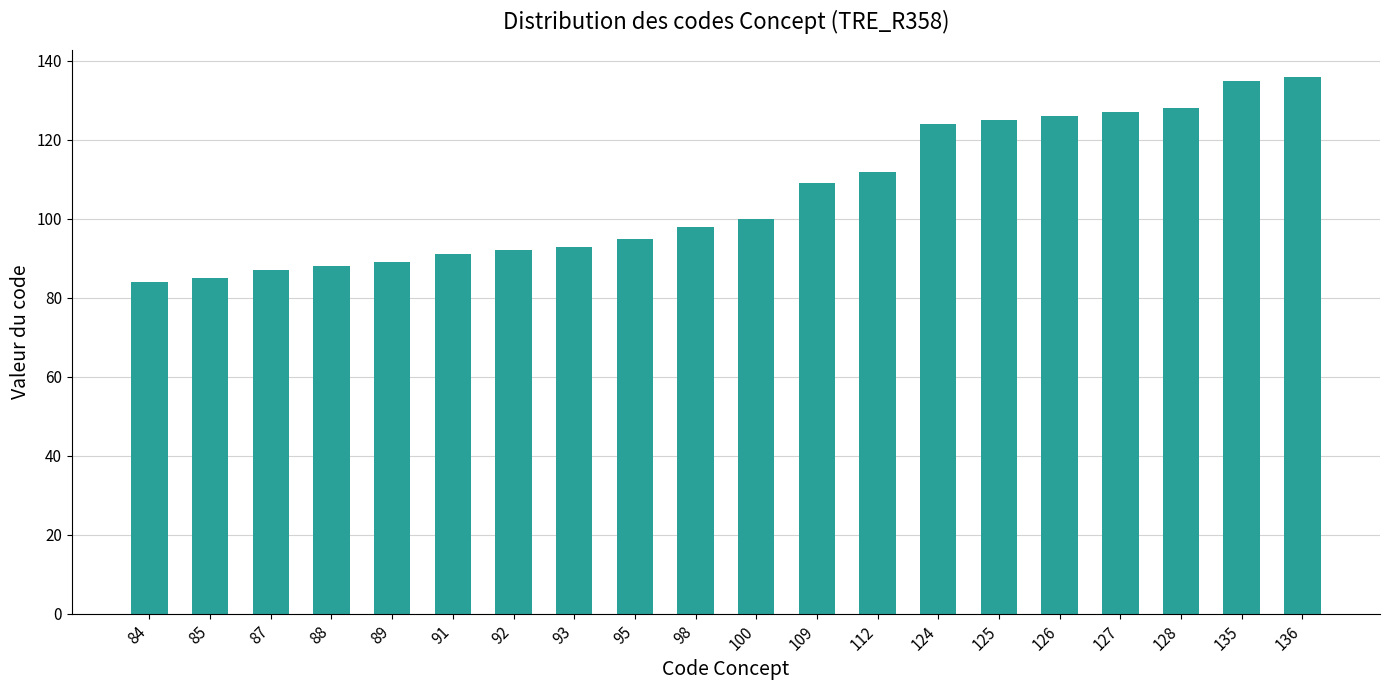

What is the average value?

106